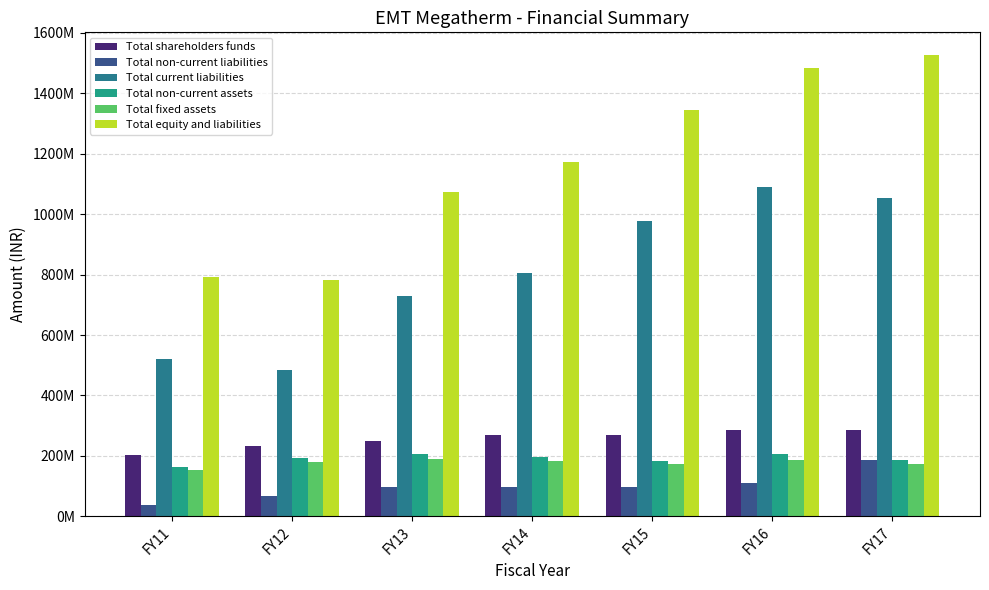

Which series changed the most between FY11 and FY13?

Total equity and liabilities